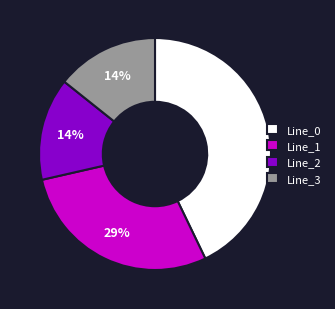

Is Line_1 the majority of the pie?

No